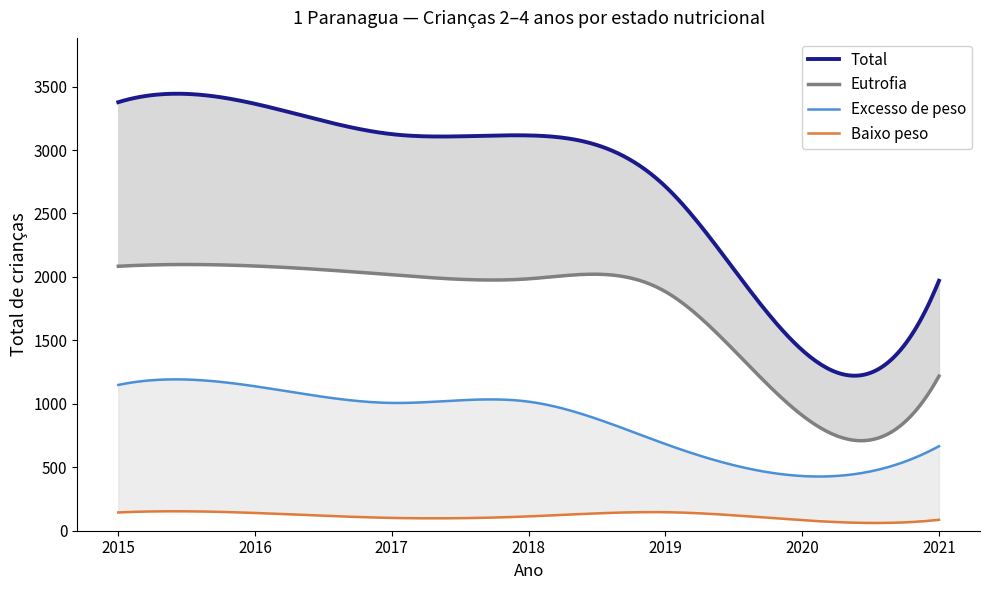

What is the total value across all series at 2017?

6250